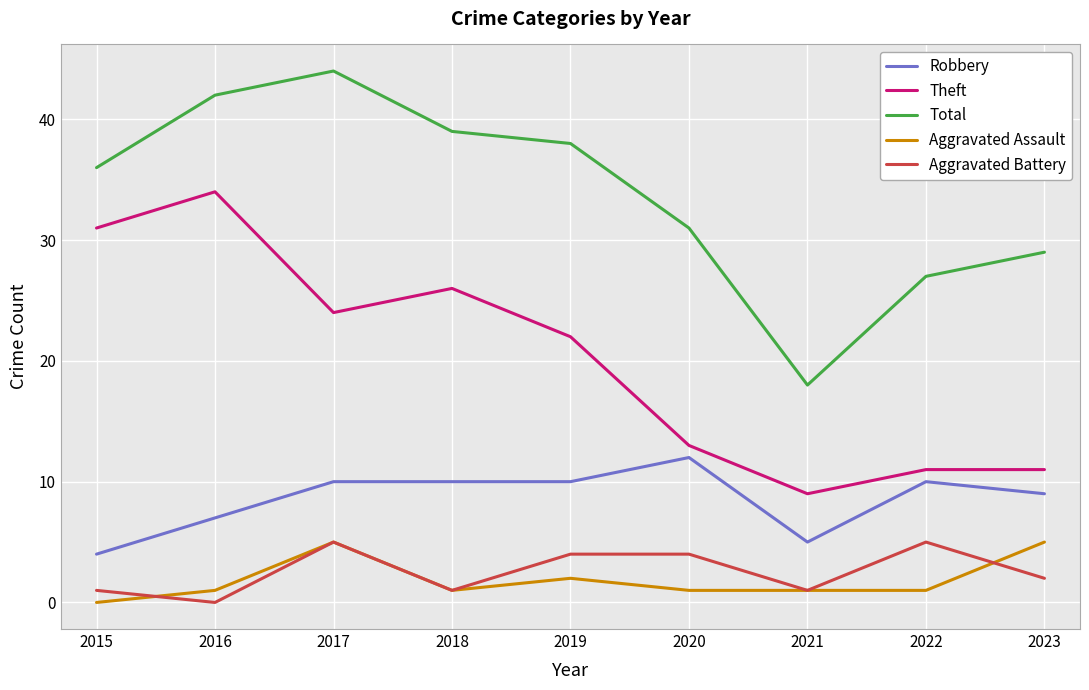

What is the total value across all series at 2022?

54